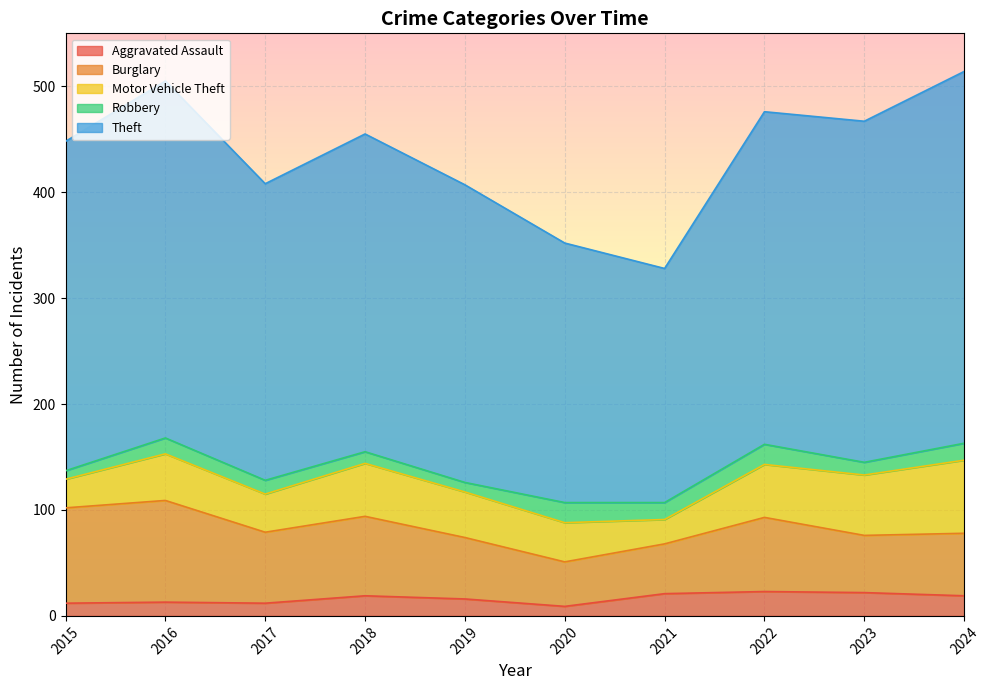

What is the sum of all Theft values?

2962